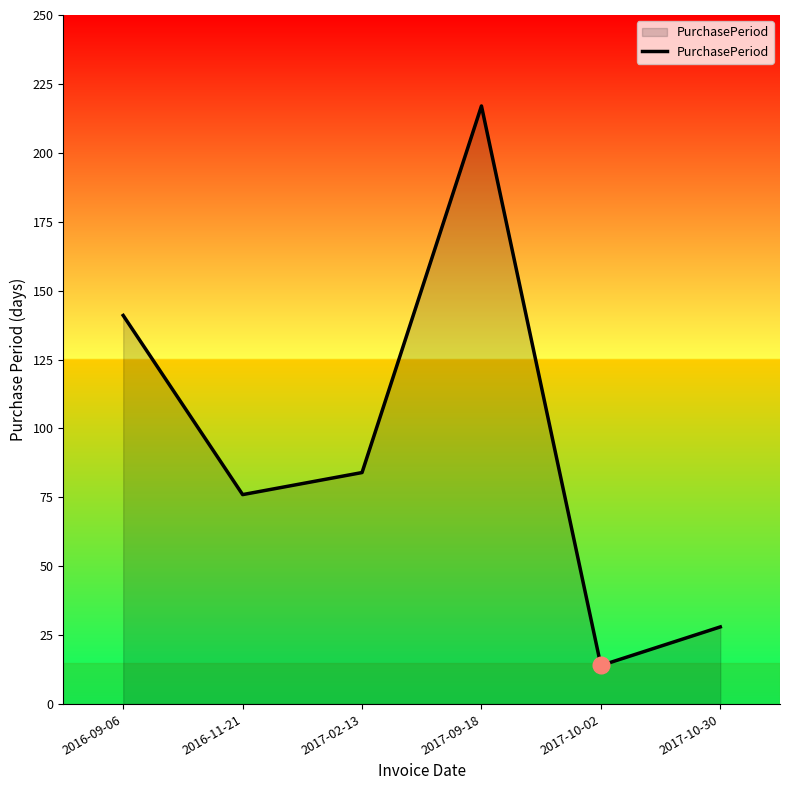

How many values are below 84?

3